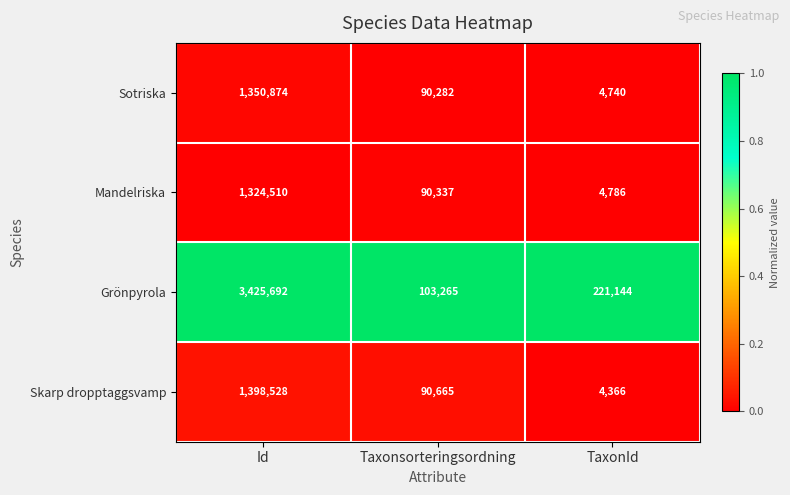

What is the maximum value shown in the chart?

3425692